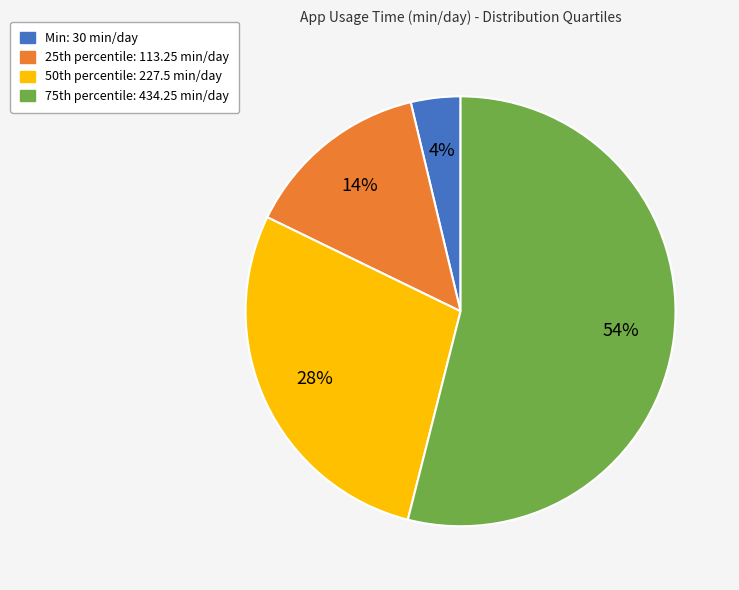

To the nearest percent, what is the average slice percentage?

25%